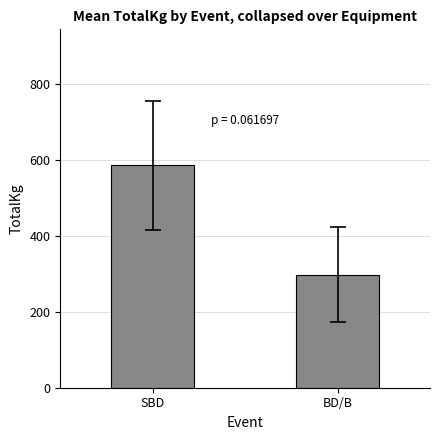

What is the difference between the maximum and minimum values?

287.3